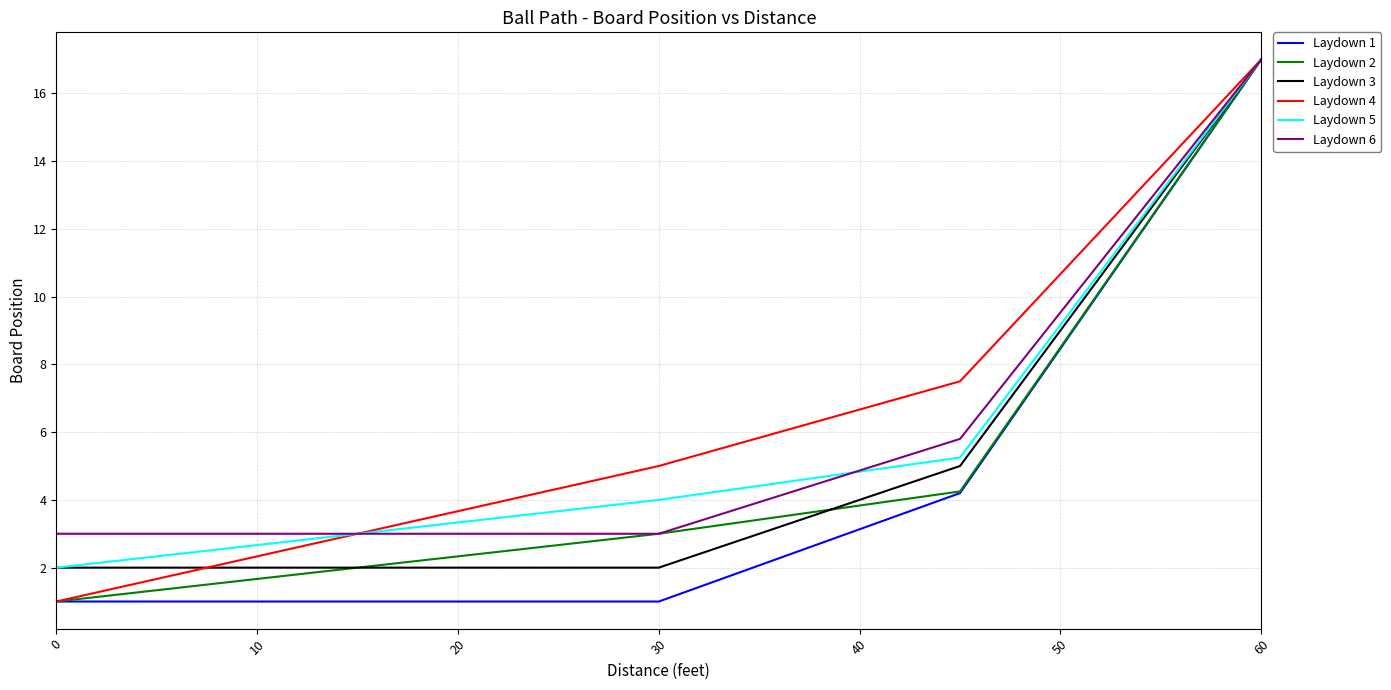

What is the greatest value displayed?

17.0